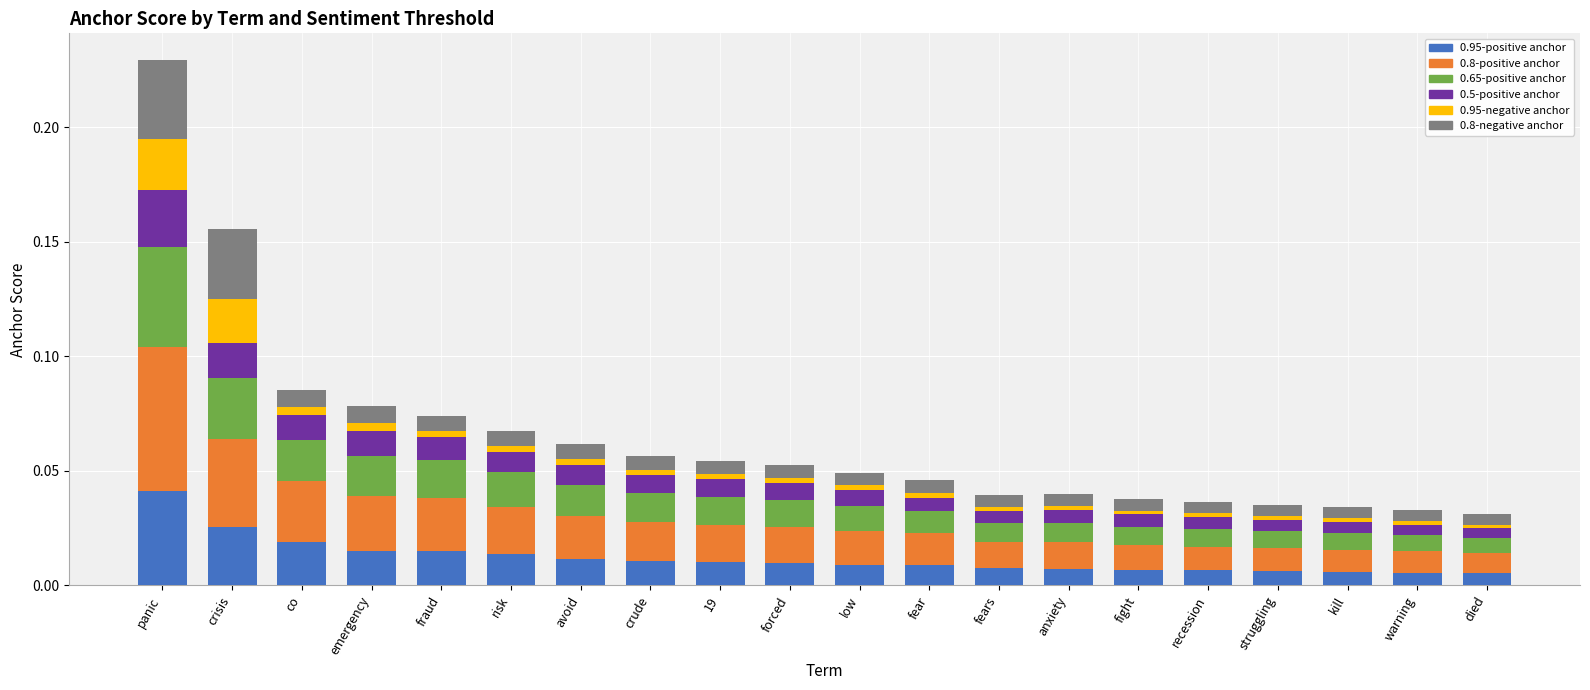

The 0.95-positive anchor series shows 0.0 at died. True or false?

True